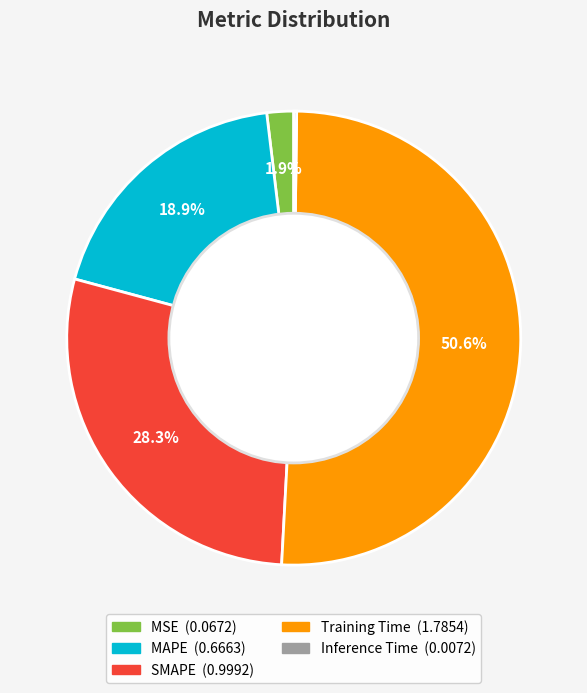

The MSE slice represents 2% of the pie. True or false?

True